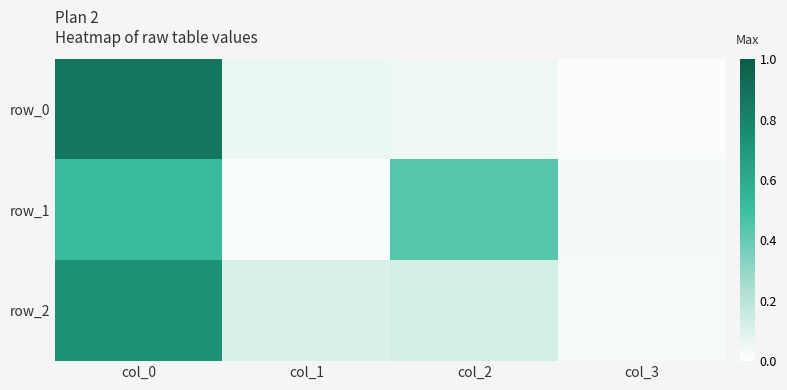

Rank the series by their average value, from highest to lowest.

row_2, row_0, row_1